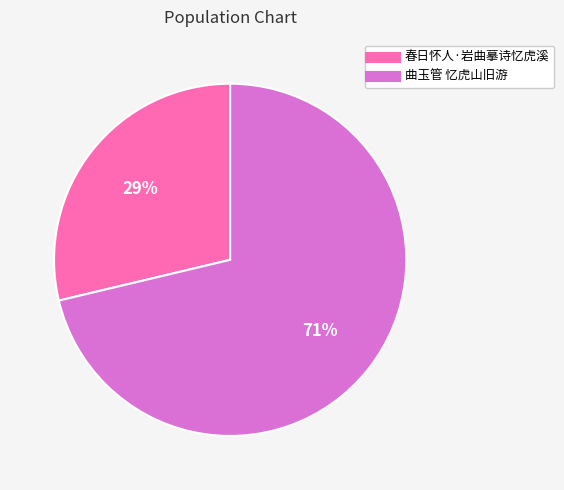

Approximately how many times larger is the value at 春日怀人·岩曲摹诗忆虎溪 compared to 曲玉管 忆虎山旧游?

0.4